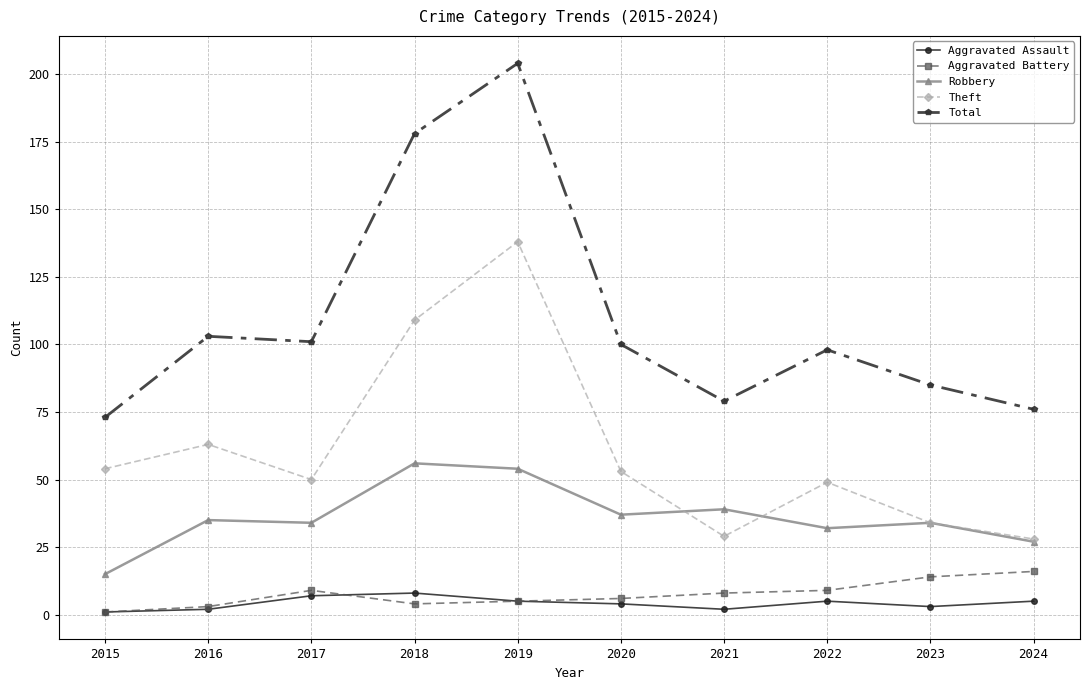

What are all the series names shown in the legend?

Aggravated Assault, Aggravated Battery, Robbery, Theft, Total